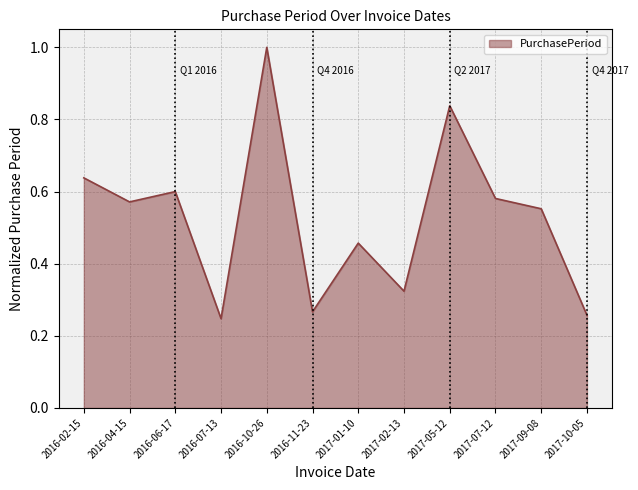

Where is the data nearest to the value 0?

2016-07-13